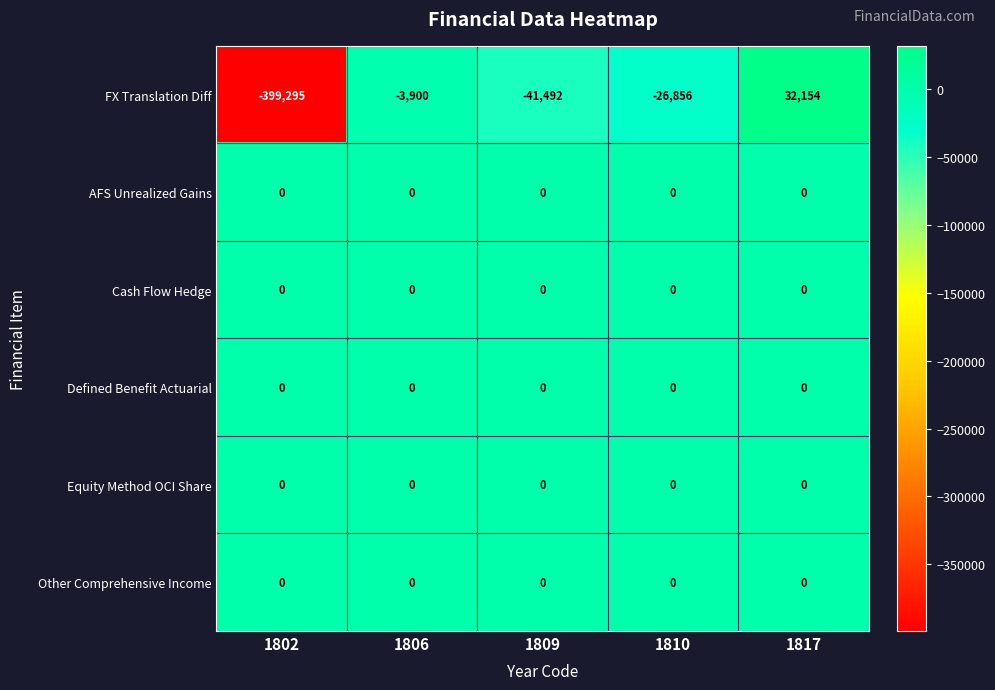

True or false: Equity Method OCI Share has a value of 0 at 1802.

True